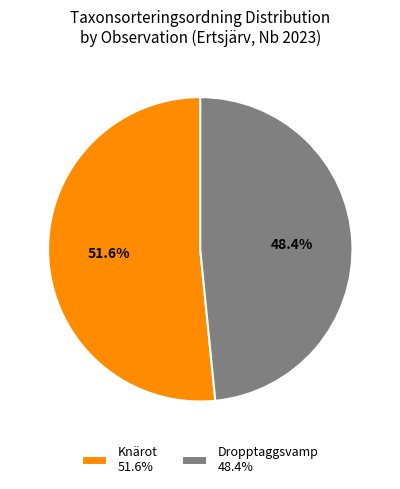

Is there a majority slice in this chart?

Yes